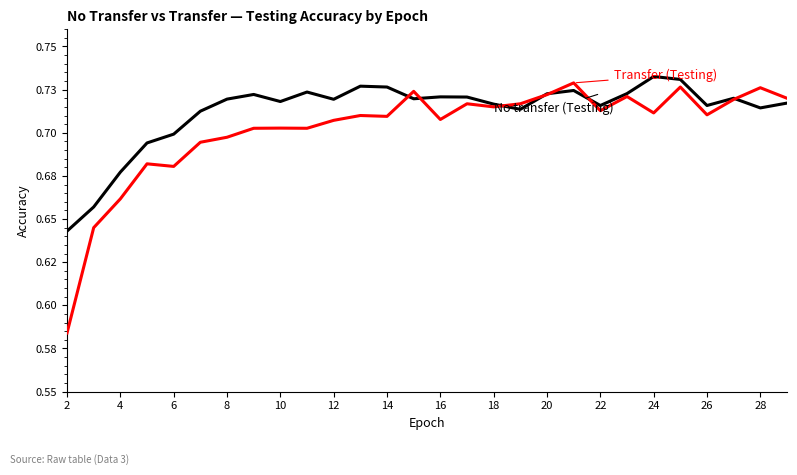

Is this an area chart (filled region under the line)?

No